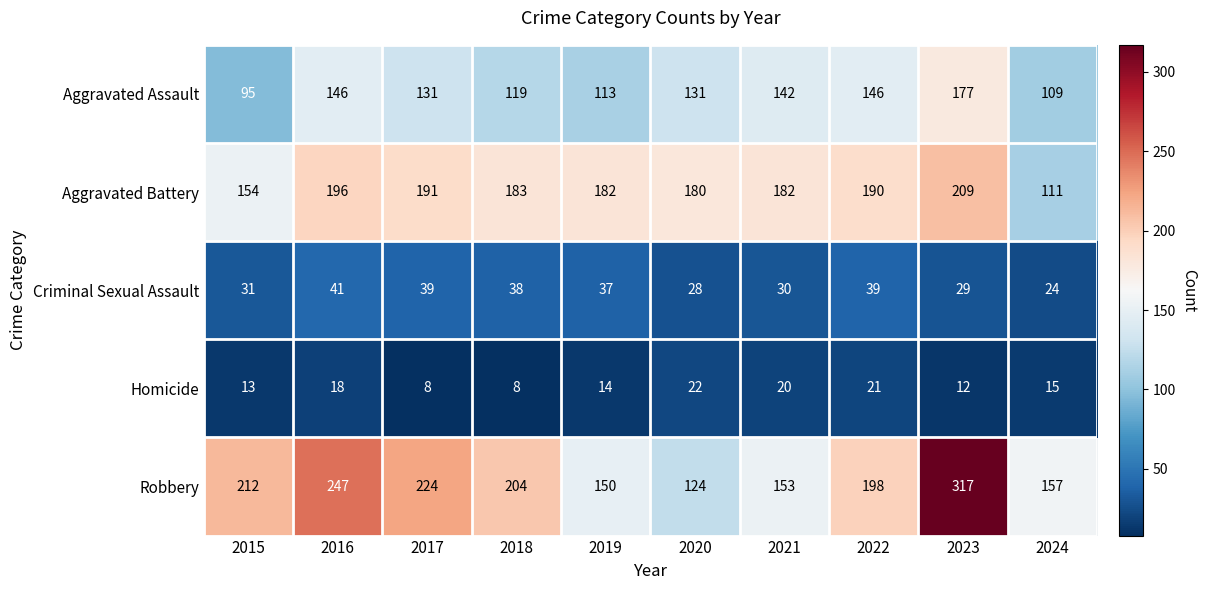

Rank the series at 2016 from lowest to highest value.

Homicide, Criminal Sexual Assault, Aggravated Assault, Aggravated Battery, Robbery